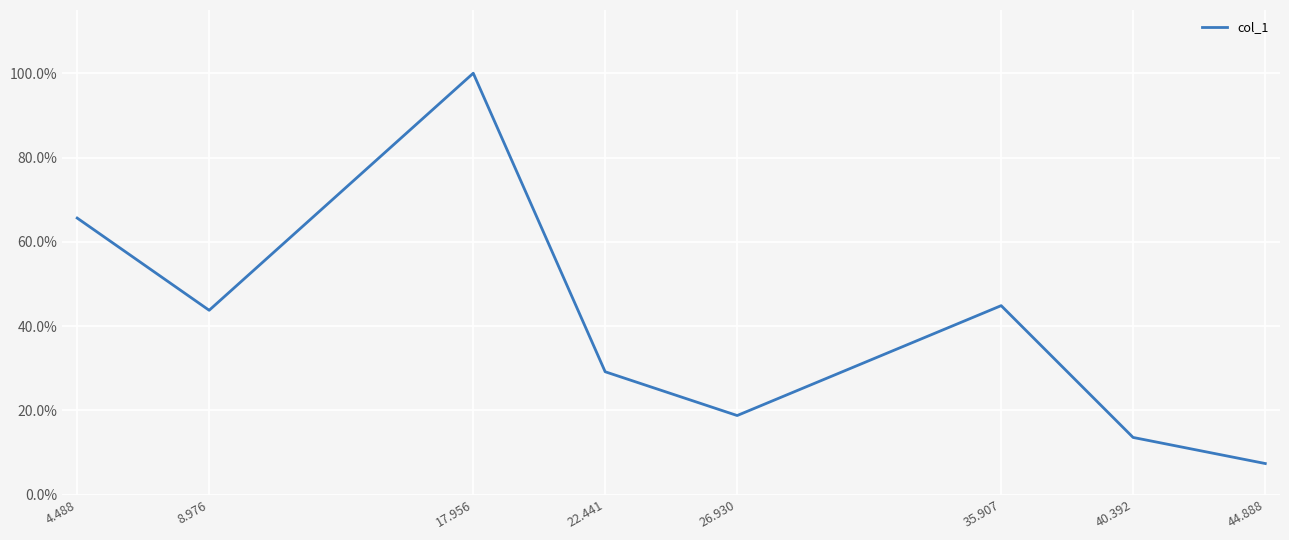

Reading left to right, list all the values displayed in this chart.

4.488=0.7	8.976=0.4	17.956=1.0	22.441=0.3	26.930=0.2	35.907=0.4	40.392=0.1	44.888=0.1